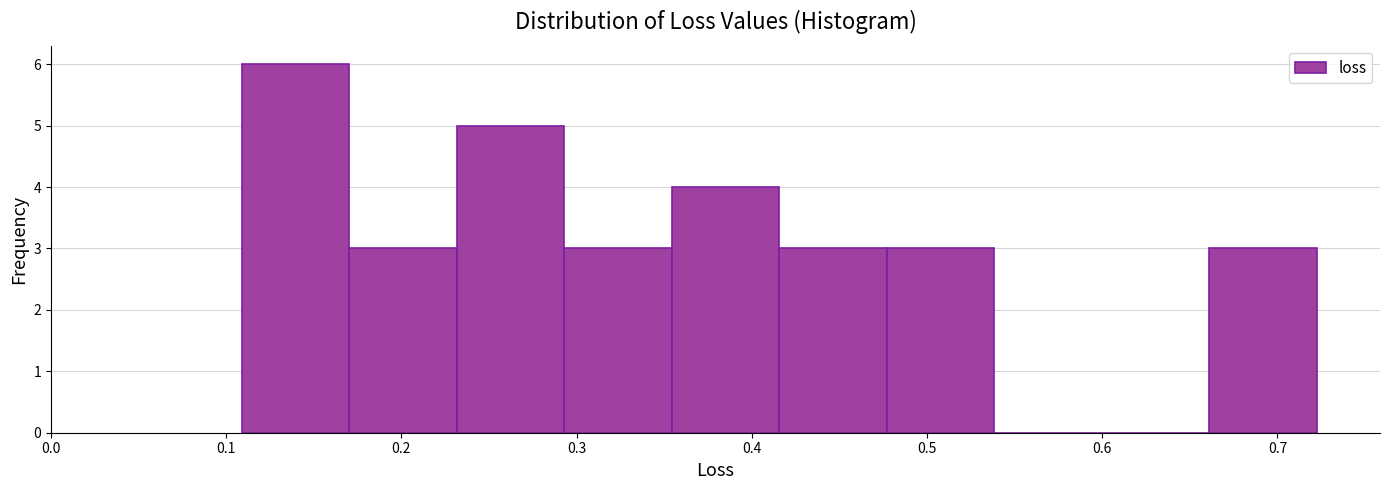

Reading left to right, list every bar in this chart as the range it spans on the x-axis followed by its height. Neither the bar edges nor the heights are printed on the chart, so give them approximately, as read against the axes.

0.11 to 0.17: 6
0.17 to 0.23: 3
0.23 to 0.29: 5
0.29 to 0.35: 3
0.35 to 0.42: 4
0.42 to 0.48: 3
0.48 to 0.54: 3
0.54 to 0.60: 0
0.60 to 0.66: 0
0.66 to 0.72: 3